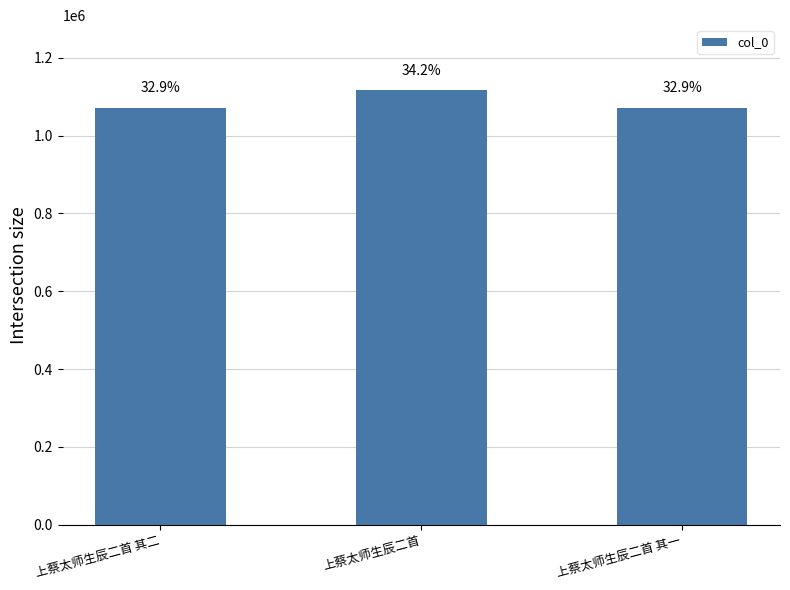

How many bars are there in total?

3